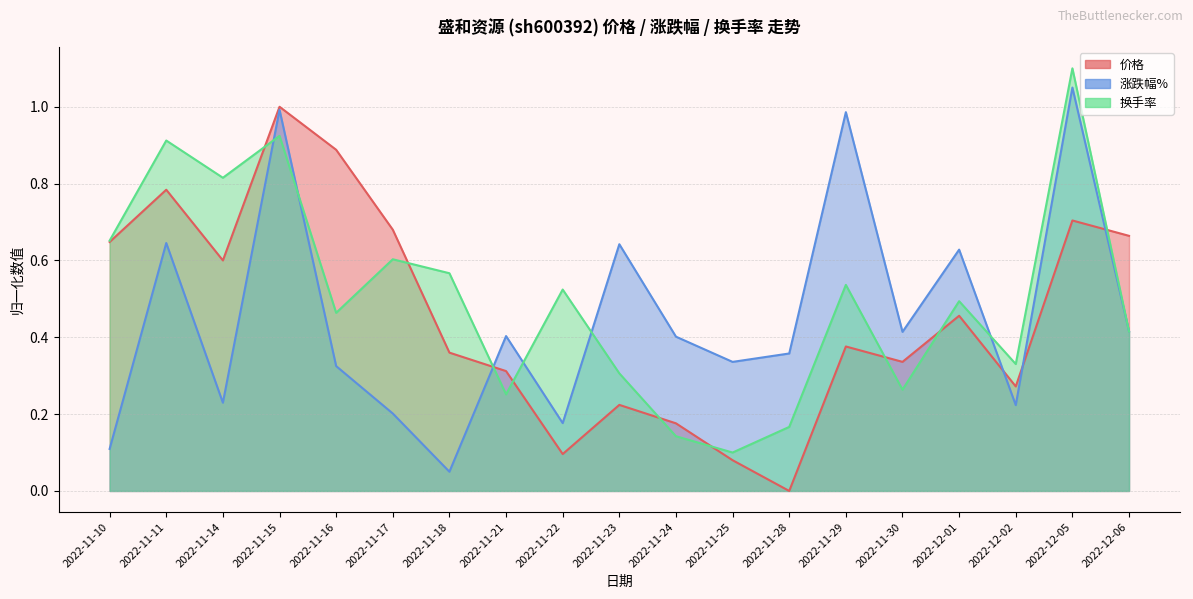

How many categories are shown in the chart?

19